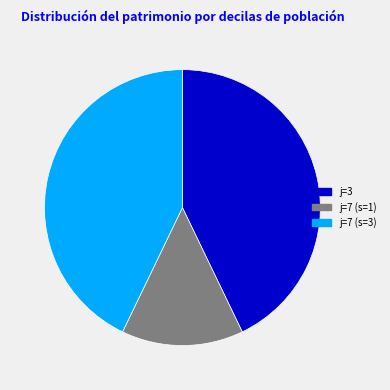

How many slices are in this pie chart?

3